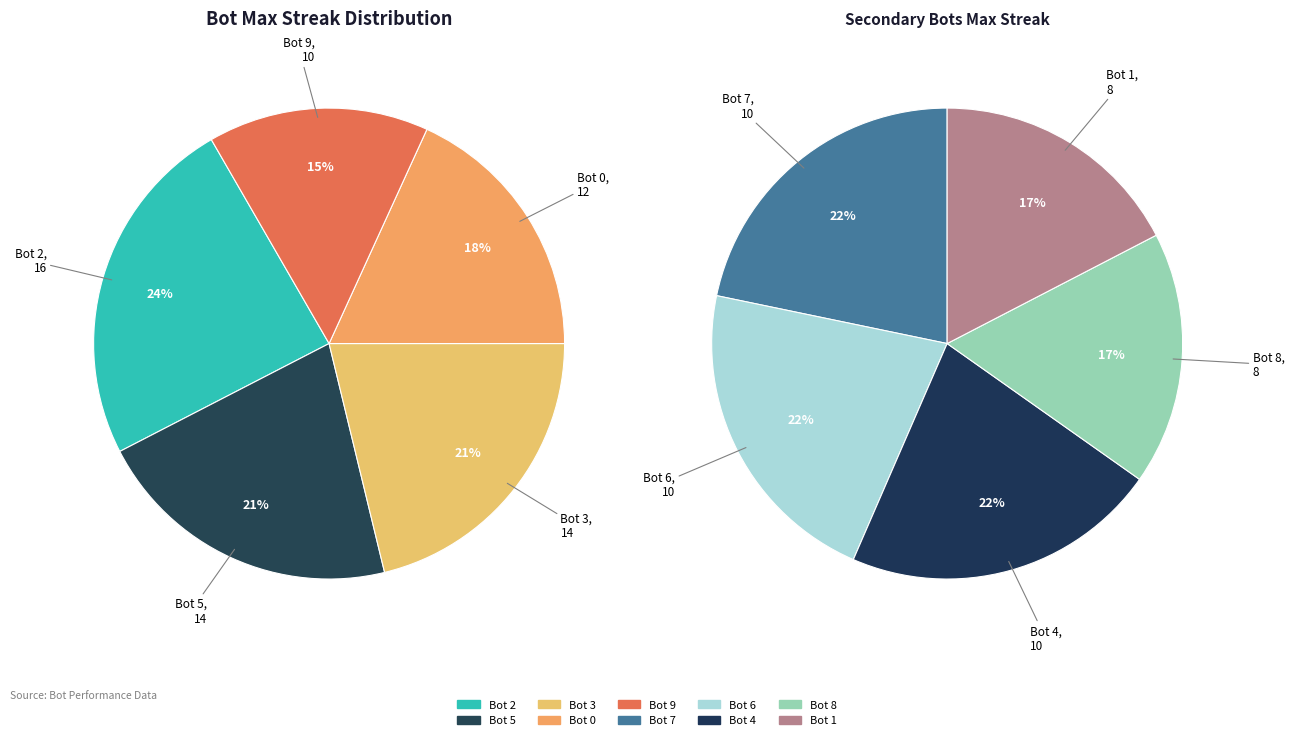

How many segments does this pie chart have?

10